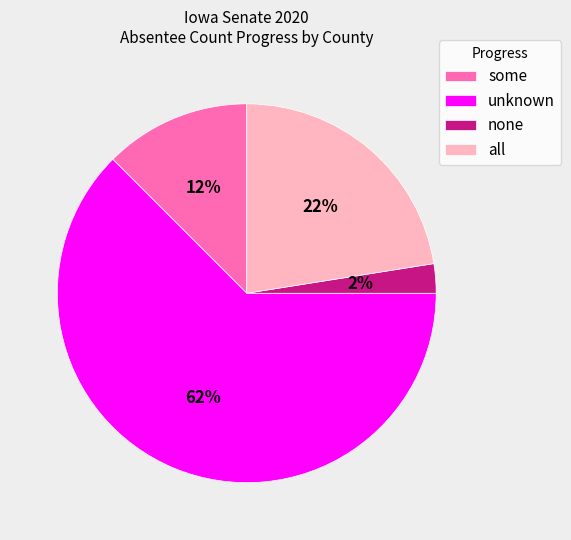

The none slice represents 22% of the pie. True or false?

False